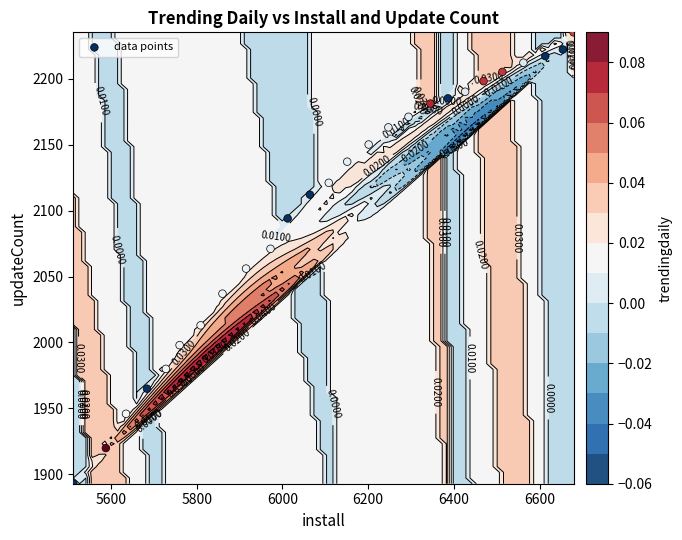

What is the difference between the maximum and minimum values?

342